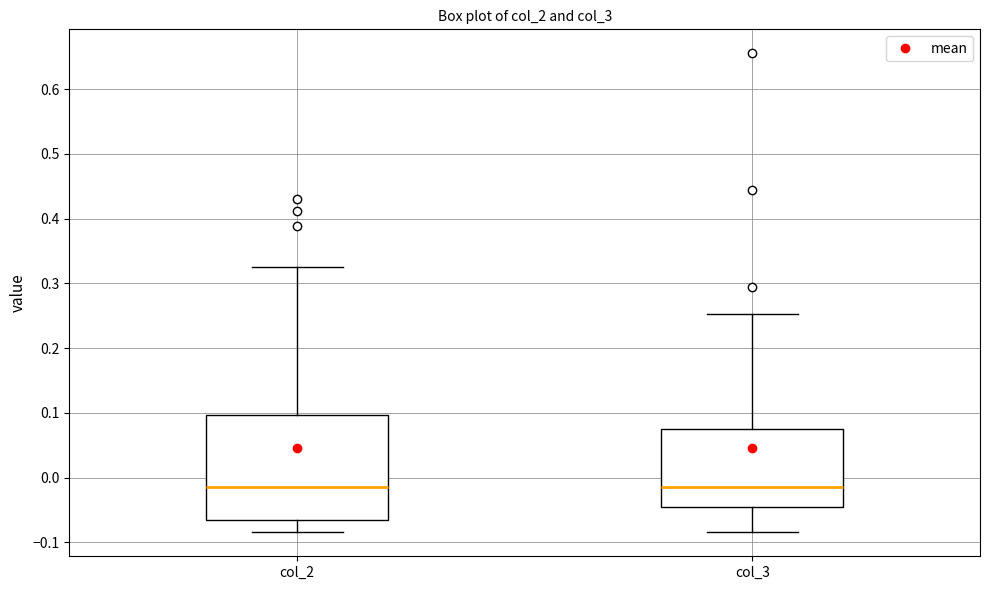

Which box is the tallest, from its lower edge to its upper edge?

col_2